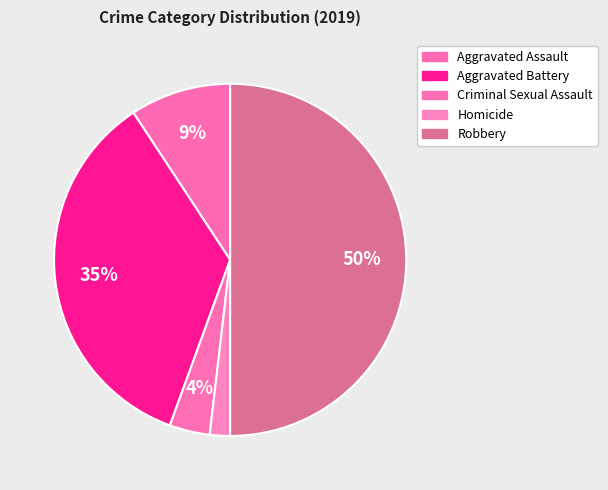

Which has a higher value, Robbery or Aggravated Assault?

Robbery